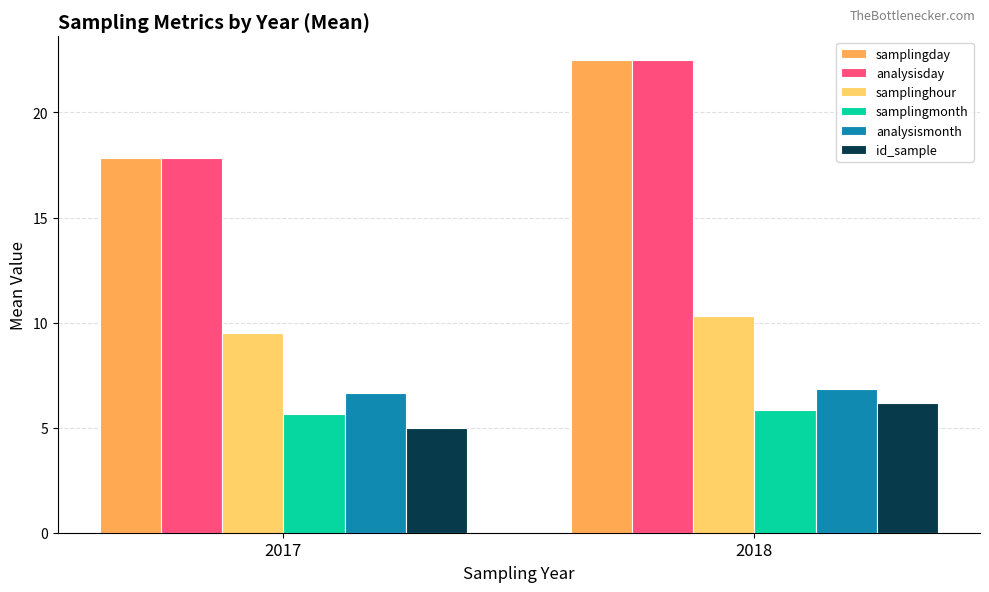

What is the average value of the analysisday series?

20.2